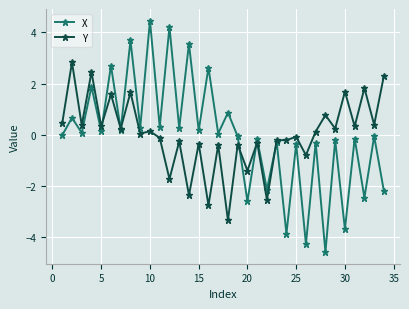

What is the minimum value for Y?

-3.4